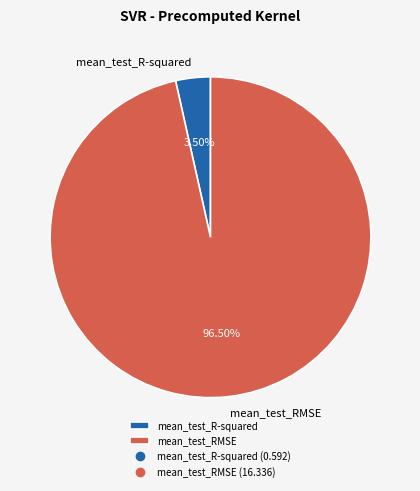

What is the largest slice in the pie chart?

mean_test_RMSE